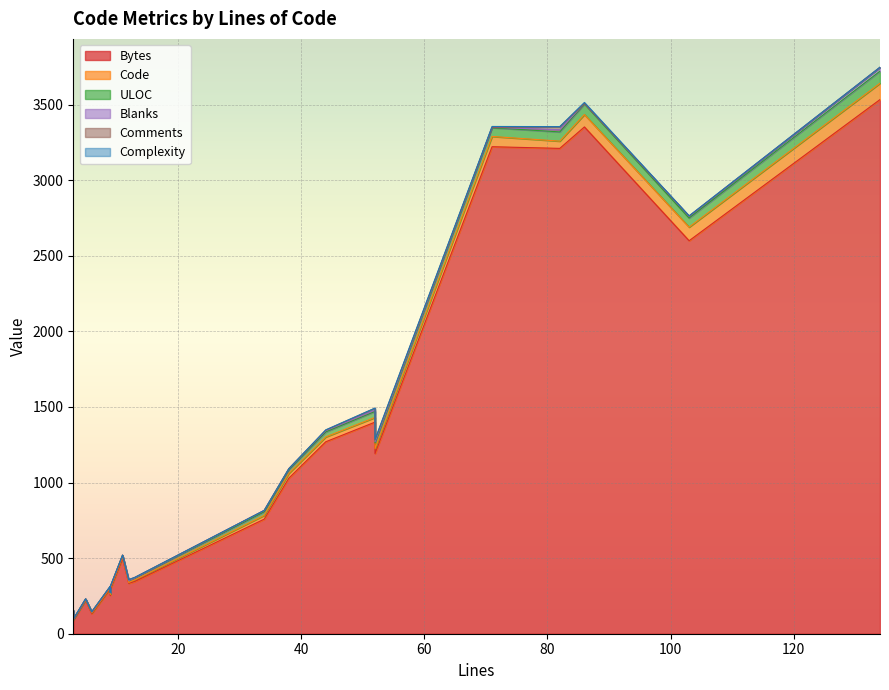

Where is Bytes nearest to the value 1811?

52